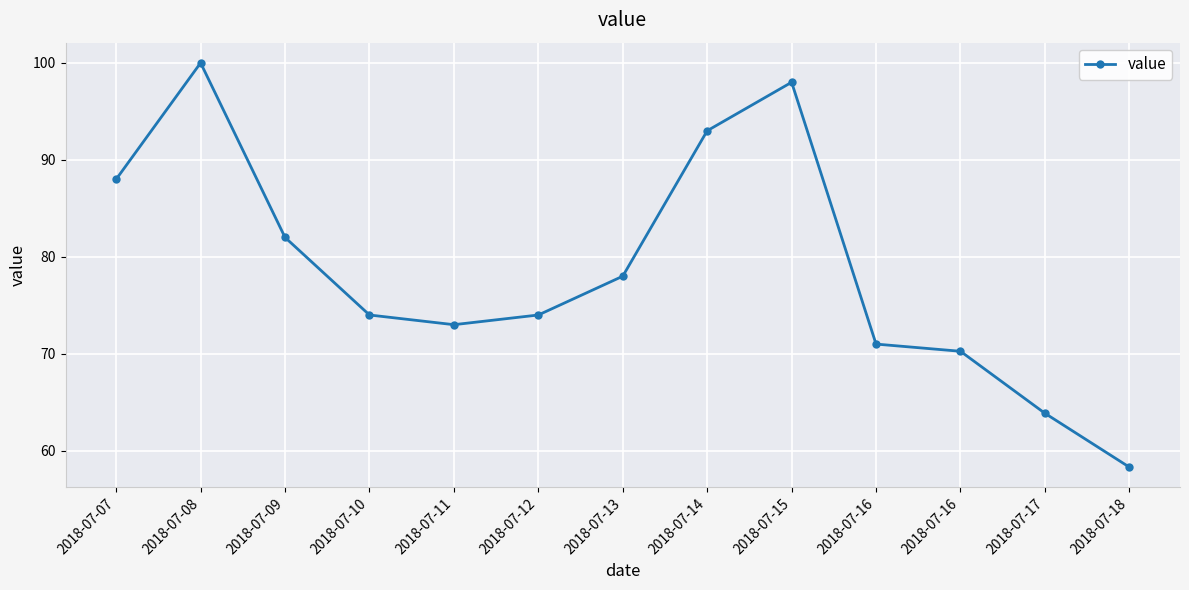

Which label corresponds to the smallest value in the chart?

2018-07-18